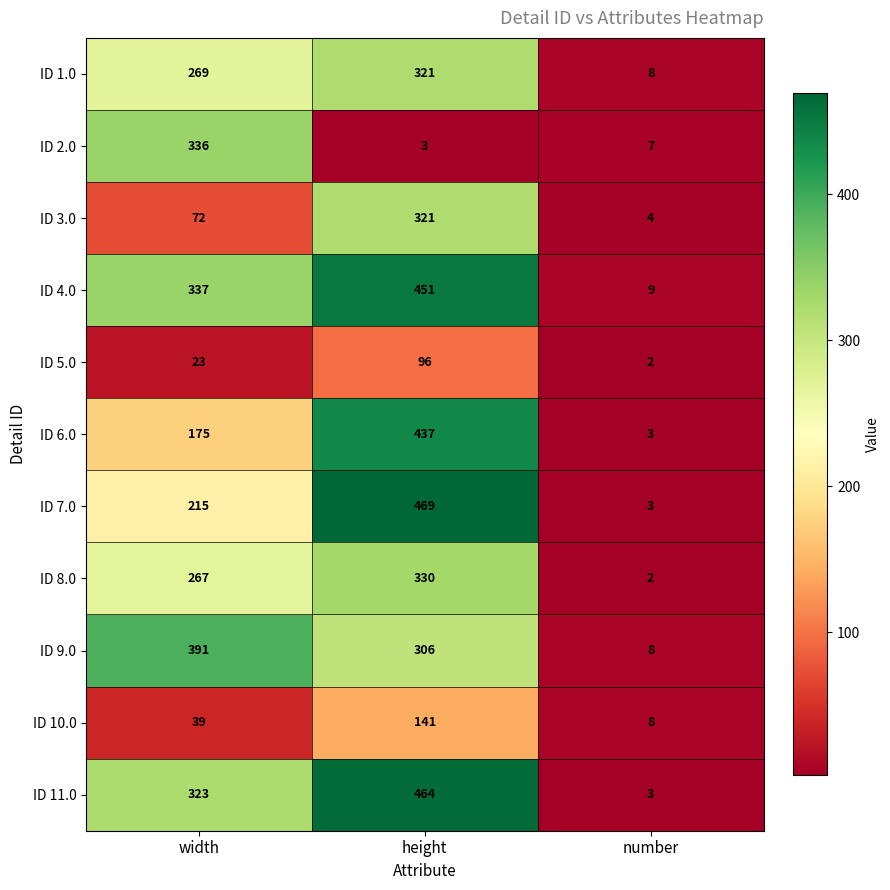

Which series has the widest spread of values?

ID 7.0